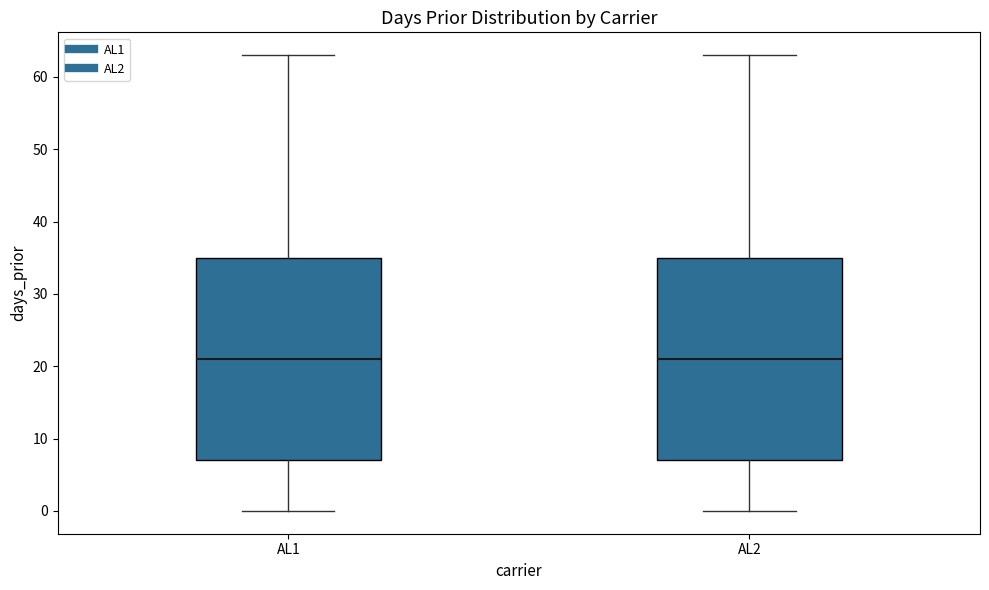

Reading left to right, read every box against the y-axis: the position of its median line, the range the box covers, and the ends of its whiskers. The values are not printed on the chart, so give them approximately, as read against the axis.

AL1: median 21, box 7 to 35, whiskers 0 to 63
AL2: median 21, box 7 to 35, whiskers 0 to 63